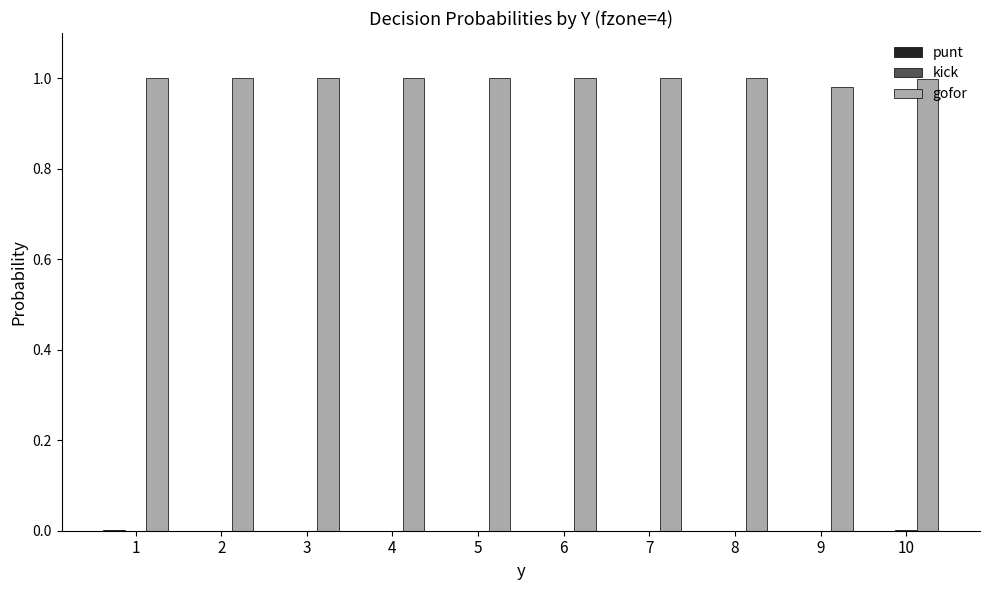

Which series has the largest total across all categories?

gofor